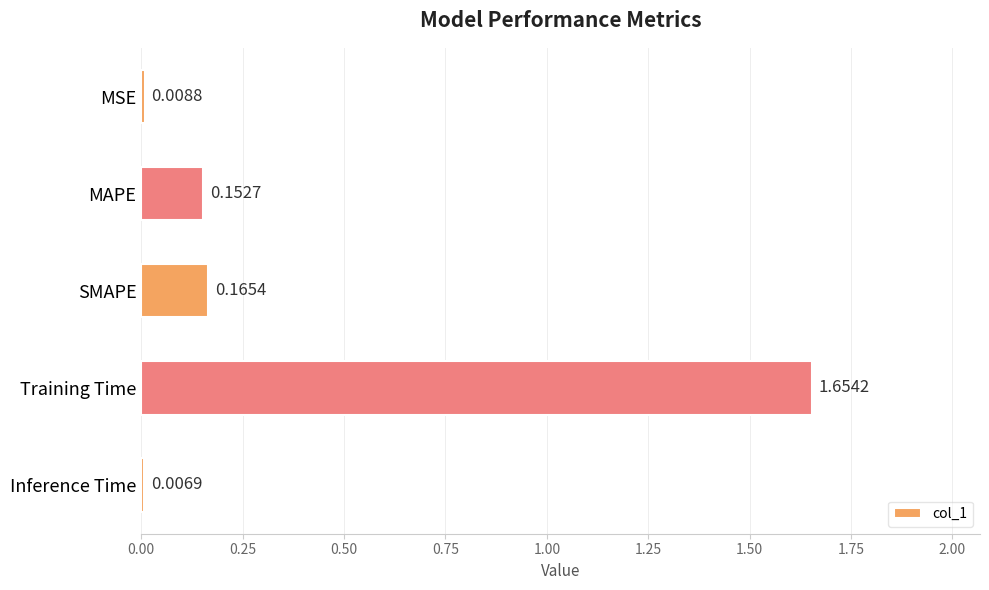

What is the label of the 1st bar from the top?

MSE